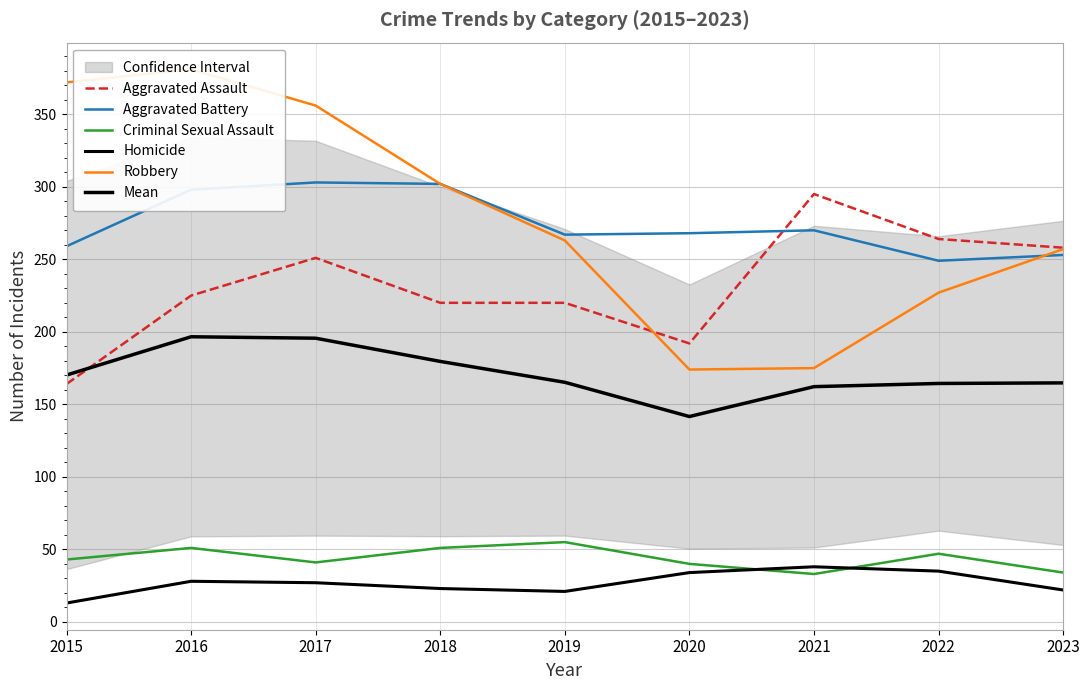

What is the average value of the Aggravated Battery series?

274.3